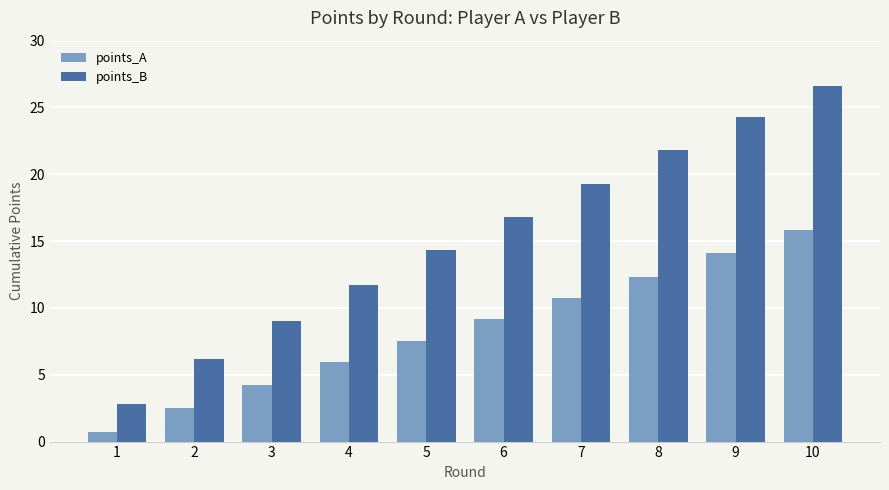

Are the bars grouped side by side (vs. stacked)?

Yes